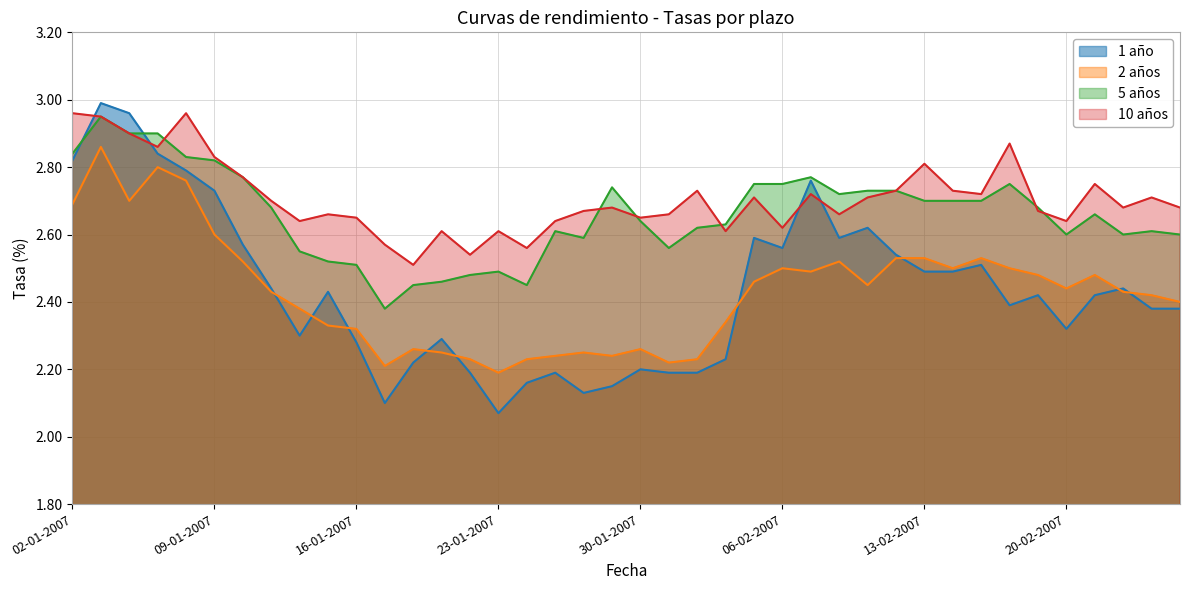

True or false: 2 años and 10 años cross at least once.

False